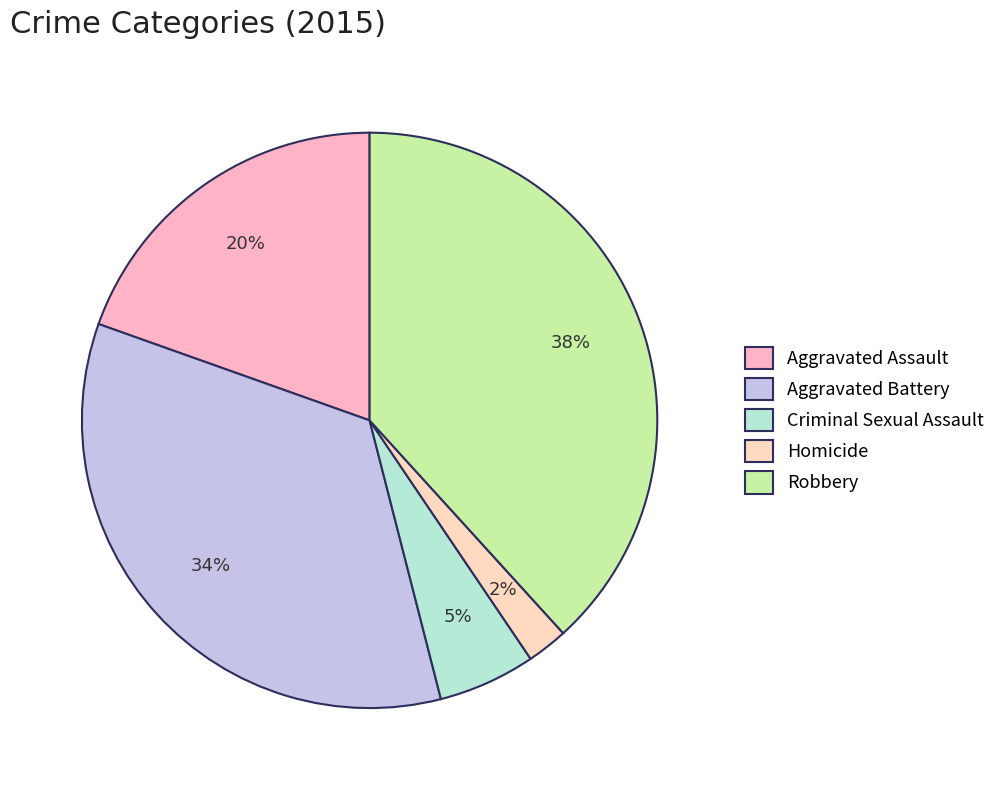

What is the largest slice in the pie chart?

Robbery